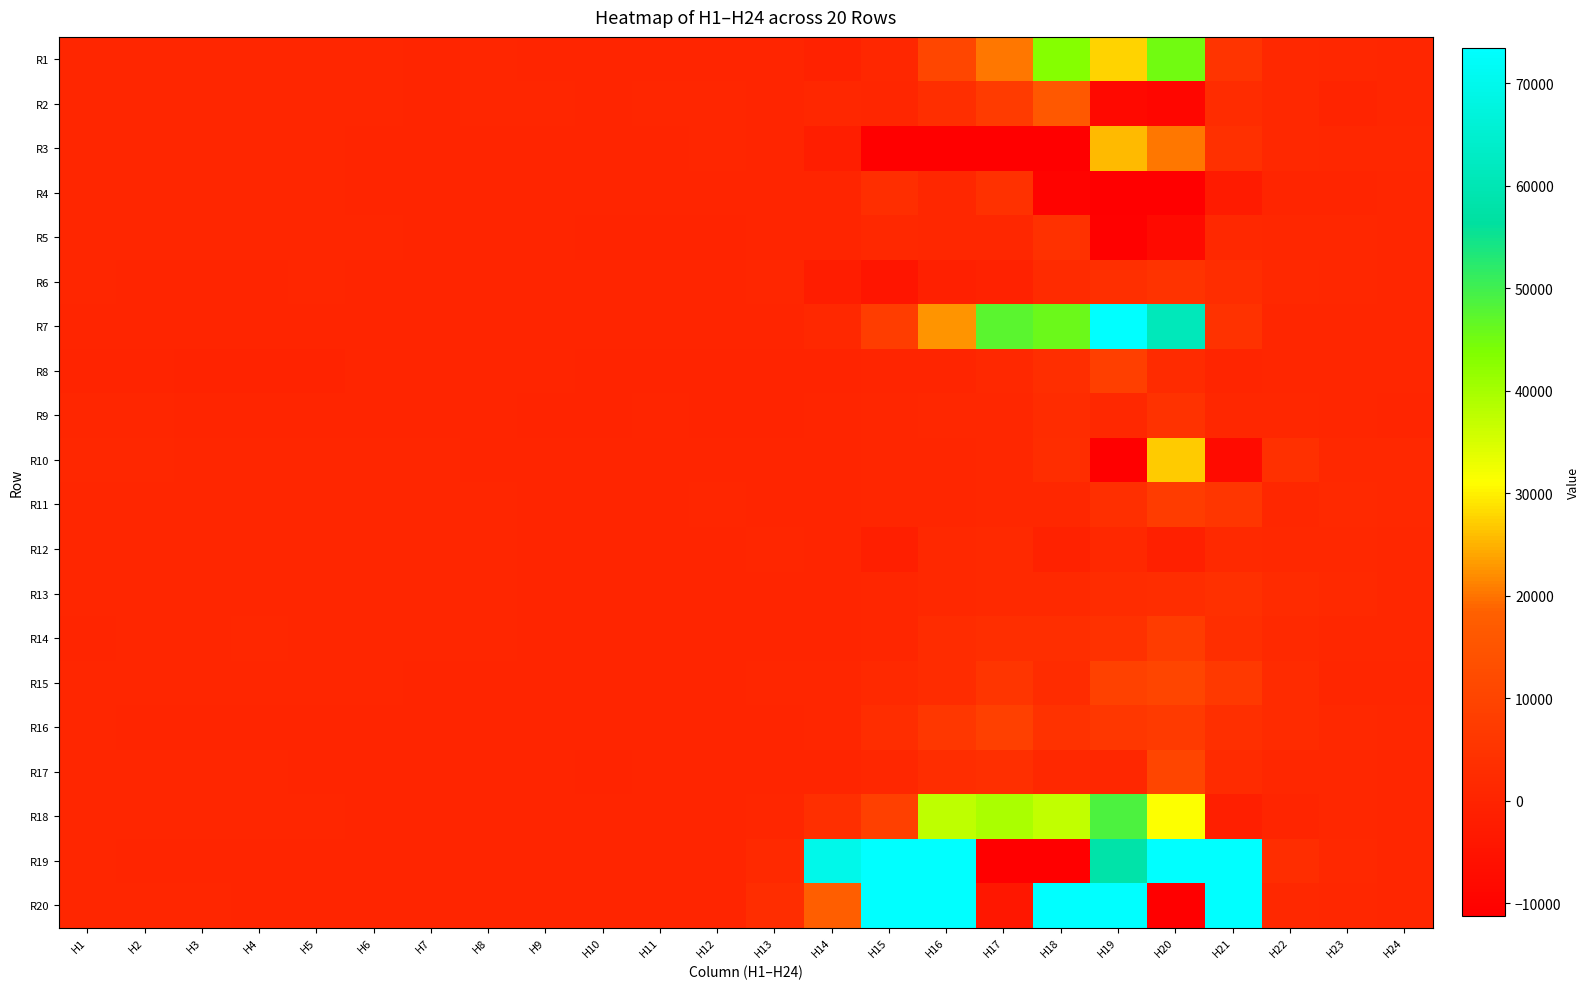

Reading left to right, extract all data points from this chart.

R1: H1=877.2	H2=892.8	H3=848.7	H4=841.0	H5=845.5	H6=743.7	H7=330.9	H8=895.4	H9=475.5	H10=406.9	H11=523.6	H12=573.6	H13=623.0	H14=-563.6	H15=1240.1	H16=10688.0	H17=20273.4	H18=43311.9	H19=27539.8	H20=45201.8	H21=5019.2	H22=1422.7	H23=983.9	H24=937.5
R2: H1=884.8	H2=750.4	H3=751.6	H4=739.9	H5=734.9	H6=715.2	H7=587.4	H8=648.6	H9=755.8	H10=559.4	H11=810.2	H12=712.7	H13=612.3	H14=986.9	H15=935.8	H16=3126.0	H17=6984.1	H18=15861.8	H19=-8106.4	H20=-9173.3	H21=2510.8	H22=1399.4	H23=216.0	H24=803.1
R3: H1=860.5	H2=800.5	H3=766.9	H4=709.3	H5=735.3	H6=622.8	H7=512.7	H8=481.6	H9=446.6	H10=400.4	H11=520.2	H12=711.5	H13=639.0	H14=-1754.8	H15=-11866.2	H16=-42427.8	H17=-112068.9	H18=-37705.1	H19=25748.4	H20=20307.7	H21=3839.4	H22=1336.9	H23=1280.4	H24=1045.7
R4: H1=753.2	H2=664.2	H3=657.6	H4=705.6	H5=655.1	H6=574.7	H7=550.8	H8=543.3	H9=375.5	H10=347.1	H11=494.8	H12=602.0	H13=557.2	H14=532.0	H15=3121.7	H16=1286.7	H17=4218.8	H18=-10039.3	H19=-133747.9	H20=-76042.8	H21=-2533.8	H22=568.9	H23=473.5	H24=871.9
R5: H1=832.9	H2=726.5	H3=708.5	H4=679.7	H5=706.3	H6=642.3	H7=611.6	H8=546.4	H9=408.6	H10=192.1	H11=160.2	H12=214.9	H13=491.1	H14=564.8	H15=1425.3	H16=988.4	H17=1170.8	H18=4121.9	H19=-10832.0	H20=-7778.0	H21=1397.6	H22=1125.9	H23=996.5	H24=838.6
R6: H1=686.4	H2=623.6	H3=612.9	H4=594.6	H5=706.8	H6=609.5	H7=609.8	H8=593.6	H9=620.0	H10=507.5	H11=576.2	H12=548.6	H13=712.1	H14=-2025.2	H15=-4494.9	H16=-1106.5	H17=-436.1	H18=2159.4	H19=3308.6	H20=4807.2	H21=2708.0	H22=1362.4	H23=1210.3	H24=891.5
R7: H1=541.0	H2=423.0	H3=441.9	H4=408.0	H5=412.0	H6=422.7	H7=444.5	H8=426.4	H9=350.4	H10=349.1	H11=444.2	H12=509.9	H13=637.2	H14=1317.8	H15=7678.2	H16=22711.0	H17=47587.4	H18=45729.3	H19=98620.4	H20=61103.2	H21=4326.3	H22=946.3	H23=934.9	H24=832.0
R8: H1=236.1	H2=30.0	H3=-25.5	H4=-50.3	H5=-20.3	H6=351.3	H7=431.8	H8=427.9	H9=341.3	H10=186.5	H11=107.0	H12=145.0	H13=235.3	H14=285.2	H15=510.2	H16=635.2	H17=1503.9	H18=3027.9	H19=8267.7	H20=2260.0	H21=631.8	H22=757.4	H23=773.5	H24=725.2
R9: H1=802.9	H2=649.4	H3=589.2	H4=563.3	H5=532.2	H6=454.7	H7=495.5	H8=419.2	H9=302.8	H10=290.9	H11=357.8	H12=309.3	H13=235.4	H14=468.4	H15=761.7	H16=1253.3	H17=1276.8	H18=2475.1	H19=1506.9	H20=4580.1	H21=1282.6	H22=1145.4	H23=963.2	H24=510.4
R10: H1=1131.4	H2=1042.8	H3=929.1	H4=862.5	H5=900.9	H6=754.7	H7=647.2	H8=550.9	H9=393.8	H10=331.2	H11=464.4	H12=495.0	H13=574.7	H14=525.9	H15=941.2	H16=841.8	H17=1204.2	H18=2879.9	H19=-115456.7	H20=26852.9	H21=-7436.1	H22=3809.1	H23=1543.8	H24=1349.3
R11: H1=938.7	H2=835.2	H3=835.0	H4=835.7	H5=800.4	H6=661.1	H7=809.3	H8=704.7	H9=472.7	H10=394.5	H11=534.0	H12=653.3	H13=616.5	H14=591.1	H15=764.7	H16=961.8	H17=1001.9	H18=1179.1	H19=3342.4	H20=7325.6	H21=5725.0	H22=1032.9	H23=1705.3	H24=1348.3
R12: H1=914.7	H2=829.8	H3=861.1	H4=871.4	H5=880.3	H6=837.2	H7=877.6	H8=709.9	H9=511.6	H10=437.4	H11=541.9	H12=580.1	H13=661.1	H14=578.1	H15=-1460.2	H16=1543.3	H17=1641.5	H18=-455.9	H19=1529.4	H20=-1229.7	H21=1761.9	H22=1401.6	H23=1499.9	H24=1065.0
R13: H1=949.1	H2=837.3	H3=841.3	H4=847.1	H5=844.8	H6=760.4	H7=762.0	H8=655.7	H9=560.9	H10=498.9	H11=570.3	H12=545.3	H13=639.8	H14=630.0	H15=919.5	H16=1404.5	H17=1925.7	H18=1834.7	H19=2370.2	H20=2755.2	H21=3695.8	H22=2160.5	H23=1867.3	H24=1169.7
R14: H1=528.5	H2=874.5	H3=702.4	H4=982.3	H5=943.7	H6=749.2	H7=792.9	H8=705.7	H9=534.3	H10=548.3	H11=605.6	H12=641.6	H13=615.2	H14=364.7	H15=943.1	H16=2305.4	H17=3157.9	H18=3232.3	H19=4147.2	H20=7417.0	H21=3020.1	H22=1850.0	H23=1077.0	H24=1022.2
R15: H1=786.7	H2=684.6	H3=675.7	H4=666.6	H5=682.5	H6=653.9	H7=631.6	H8=570.0	H9=522.3	H10=470.1	H11=549.5	H12=559.7	H13=770.5	H14=860.3	H15=1829.4	H16=2444.3	H17=5461.4	H18=2392.4	H19=8923.5	H20=10296.4	H21=6386.1	H22=1981.9	H23=648.8	H24=967.6
R16: H1=715.6	H2=550.5	H3=532.1	H4=561.3	H5=590.5	H6=547.1	H7=520.2	H8=455.7	H9=392.1	H10=344.3	H11=447.7	H12=476.7	H13=565.0	H14=819.9	H15=2655.5	H16=6232.7	H17=8634.1	H18=4287.4	H19=5980.7	H20=6709.5	H21=3495.7	H22=2045.9	H23=1570.6	H24=1001.9
R17: H1=766.3	H2=662.5	H3=651.6	H4=954.8	H5=639.2	H6=550.5	H7=464.7	H8=401.0	H9=320.3	H10=276.2	H11=369.9	H12=452.2	H13=543.7	H14=595.1	H15=1189.6	H16=2672.3	H17=3522.4	H18=1553.9	H19=1240.7	H20=10289.6	H21=2135.6	H22=1300.4	H23=1161.9	H24=859.0
R18: H1=796.6	H2=670.8	H3=697.6	H4=663.0	H5=671.5	H6=568.5	H7=549.0	H8=575.9	H9=413.6	H10=397.7	H11=523.0	H12=586.4	H13=886.0	H14=3367.4	H15=8687.0	H16=37657.6	H17=39430.4	H18=37231.2	H19=48627.0	H20=31245.6	H21=-1639.6	H22=489.9	H23=1120.4	H24=936.2
R19: H1=688.8	H2=598.4	H3=541.1	H4=511.5	H5=524.3	H6=470.7	H7=450.6	H8=418.0	H9=373.3	H10=369.5	H11=529.9	H12=641.0	H13=1647.8	H14=69492.9	H15=135359.0	H16=140356.7	H17=-466667.4	H18=-112446.8	H19=57883.3	H20=647902.6	H21=161457.6	H22=2948.7	H23=1334.1	H24=967.9
R20: H1=844.5	H2=728.9	H3=654.7	H4=604.6	H5=615.2	H6=554.4	H7=518.8	H8=458.3	H9=410.2	H10=412.4	H11=526.3	H12=602.1	H13=2731.1	H14=18095.7	H15=78830.3	H16=172009.9	H17=-3666.3	H18=237158.6	H19=194146.5	H20=-239833.3	H21=136589.9	H22=1619.3	H23=1124.7	H24=865.6